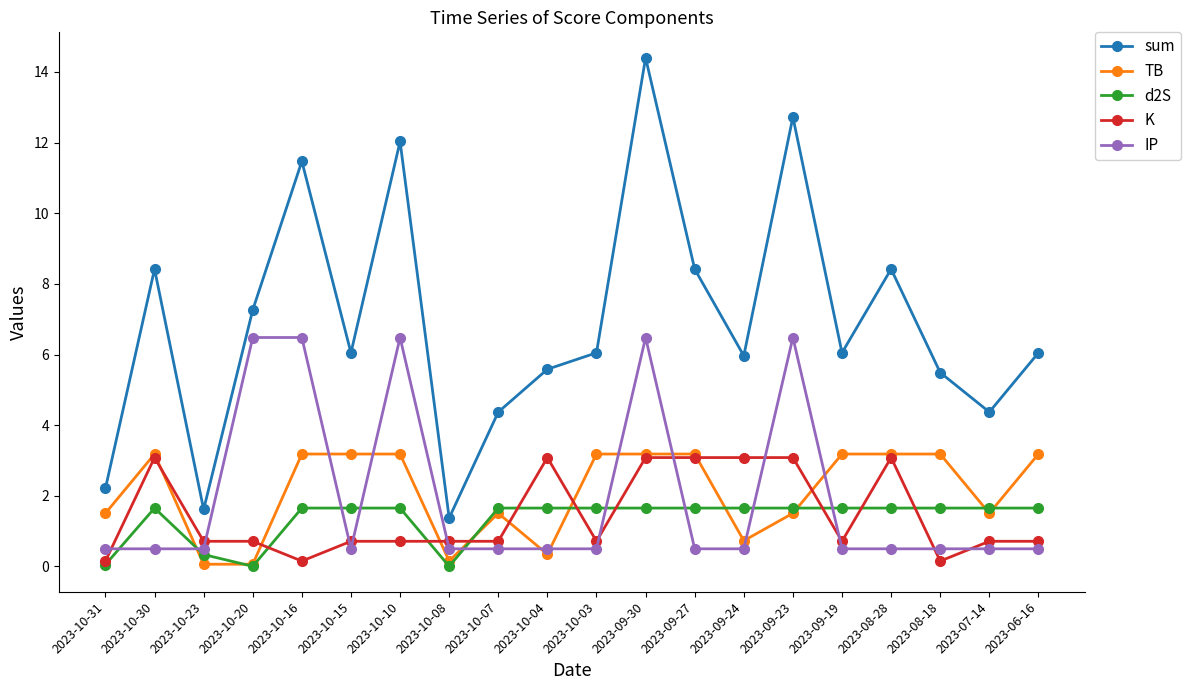

What is the label of the 15th point from the right?

2023-10-15